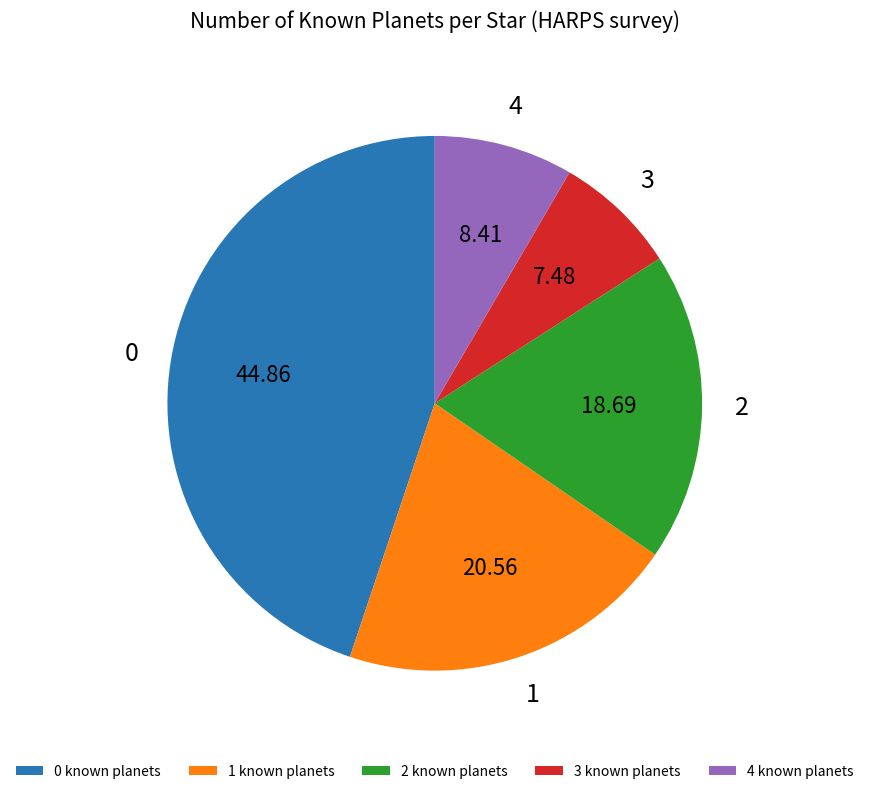

Is the sum of 3 known planets and 0 known planets greater than half?

Yes